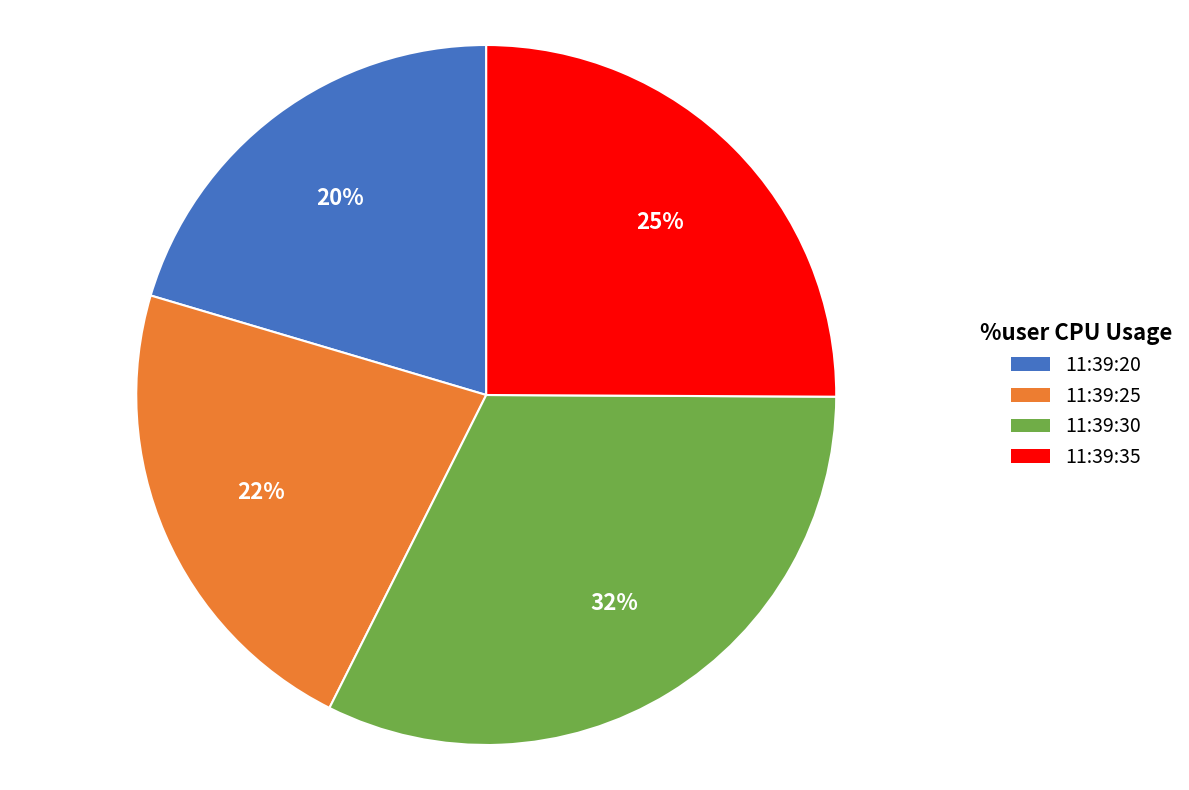

To the nearest percent, what is the average slice percentage?

25%